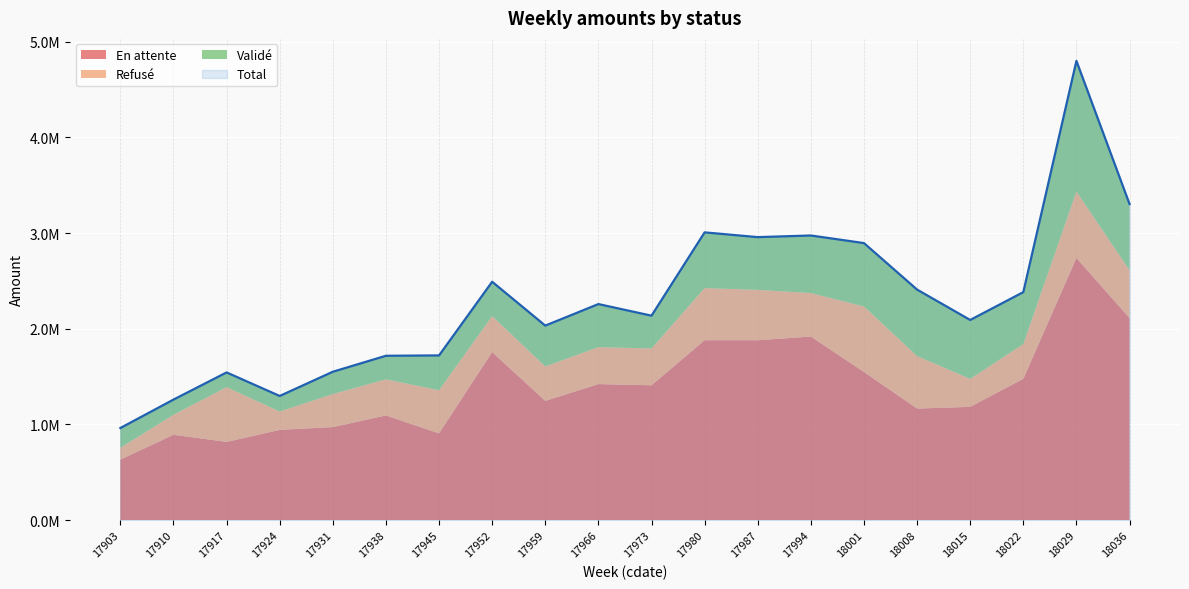

Which series has the widest spread of values?

Total